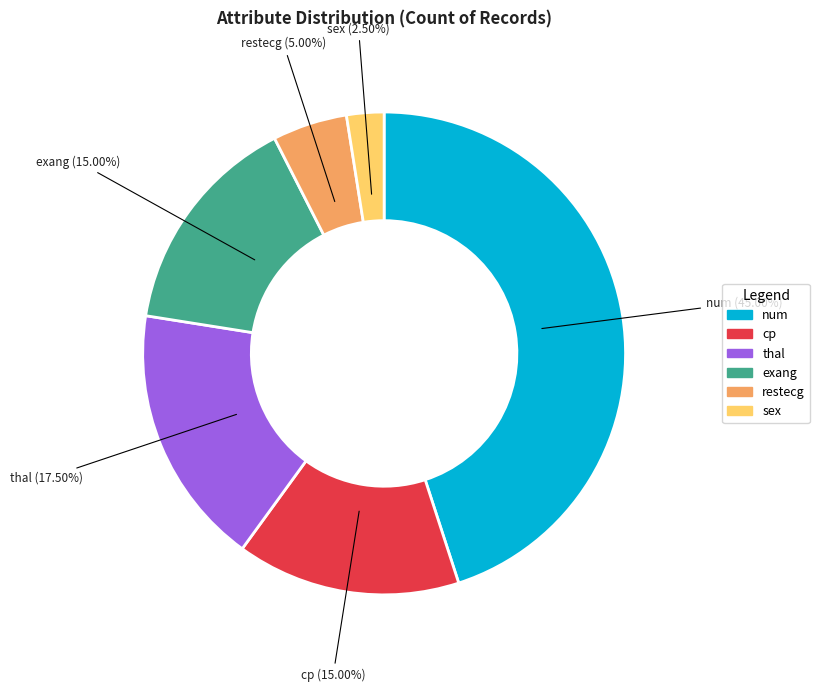

Is there a majority slice in this chart?

No